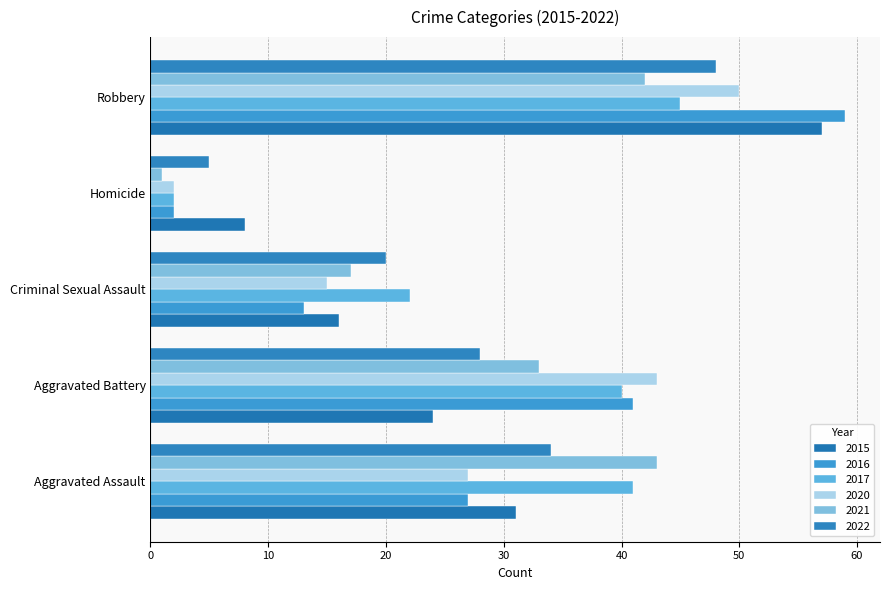

At which category does the chart reach its peak across all series?

Robbery